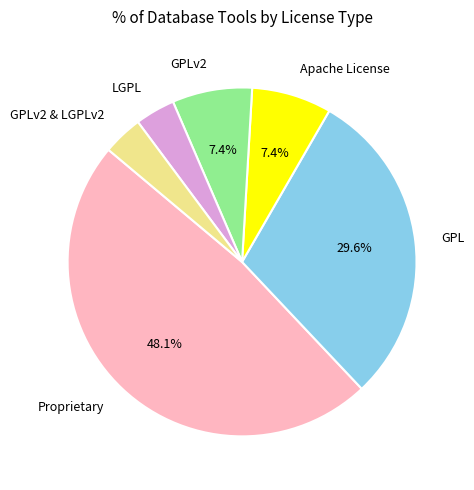

Does any single category account for the majority?

No